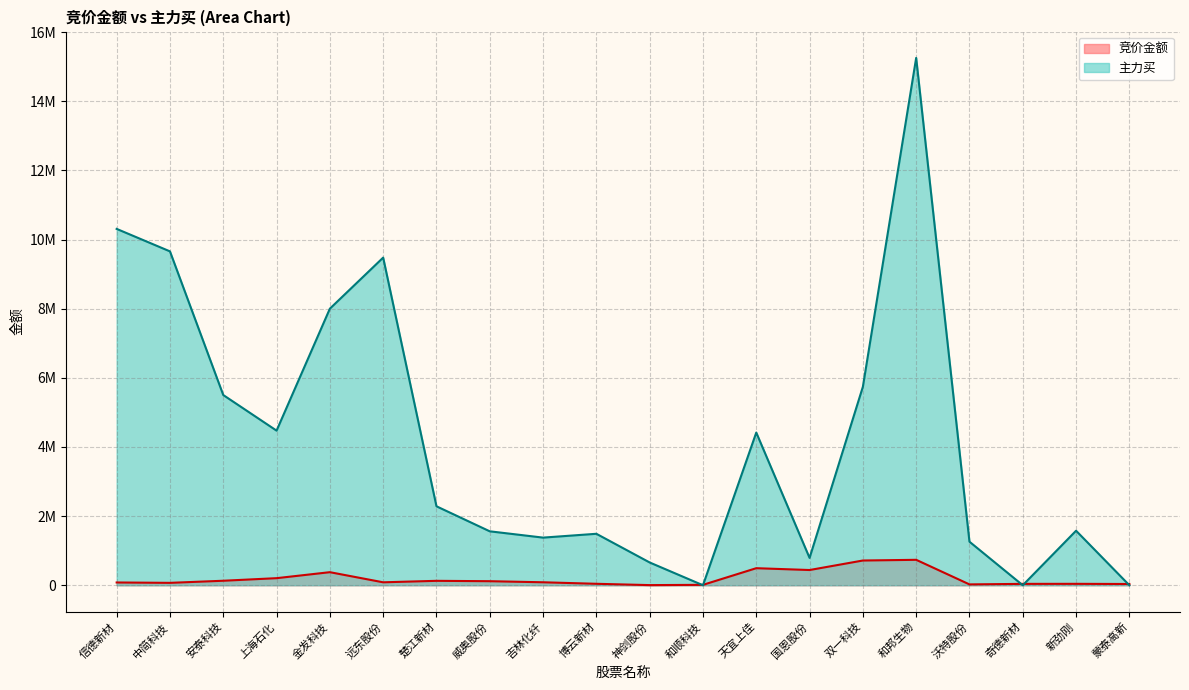

Reading right to left, transcribe all the data shown in this chart.

竞价金额: 蒙泰高新=35875	新劲刚=40924	奇德新材=39660	沃特股份=24434	和邦生物=735672	双一科技=715392	国恩股份=440265	天宜上佳=493244	和顺科技=11580	神剑股份=3887	博云新材=41876	吉林化纤=85902	威奥股份=116966	楚江新材=127676	远东股份=85008	金发科技=377804	上海石化=204600	安泰科技=130074	中简科技=69258	信德新材=79975
主力买: 蒙泰高新=0	新劲刚=1577126	奇德新材=0	沃特股份=1259767	和邦生物=15255824	双一科技=5741059	国恩股份=790670	天宜上佳=4417181	和顺科技=0	神剑股份=658799	博云新材=1488571	吉林化纤=1378063	威奥股份=1560161	楚江新材=2284073	远东股份=9478640	金发科技=8001426	上海石化=4472912	安泰科技=5502878	中简科技=9658782	信德新材=10309204